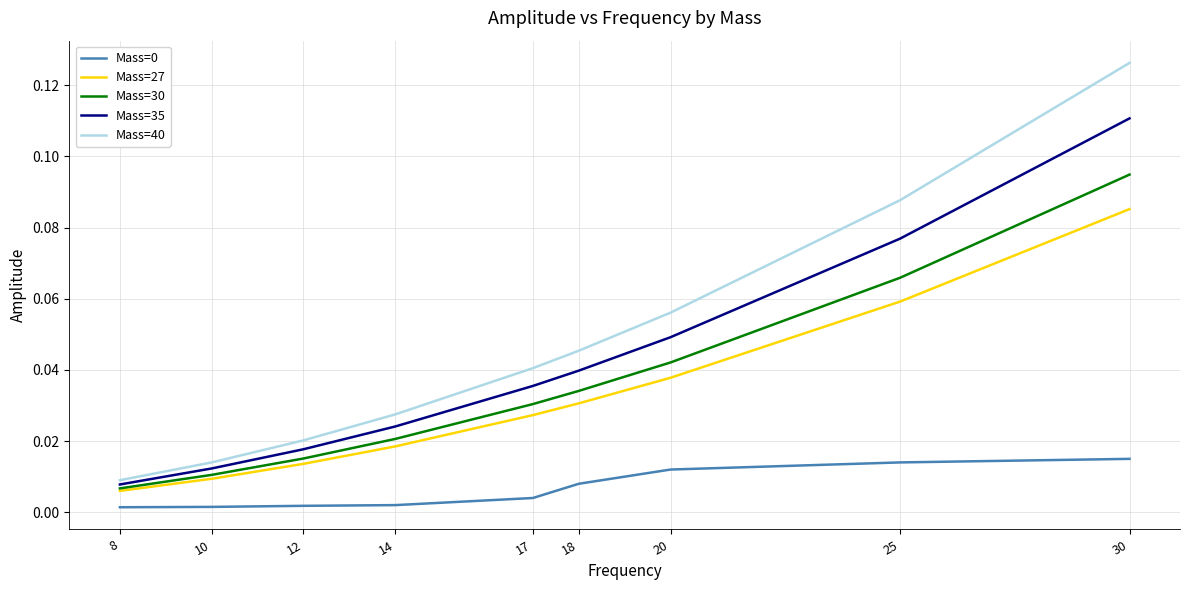

Rank the categories by Mass=40 value from highest to lowest.

30, 25, 20, 18, 17, 14, 12, 10, 8